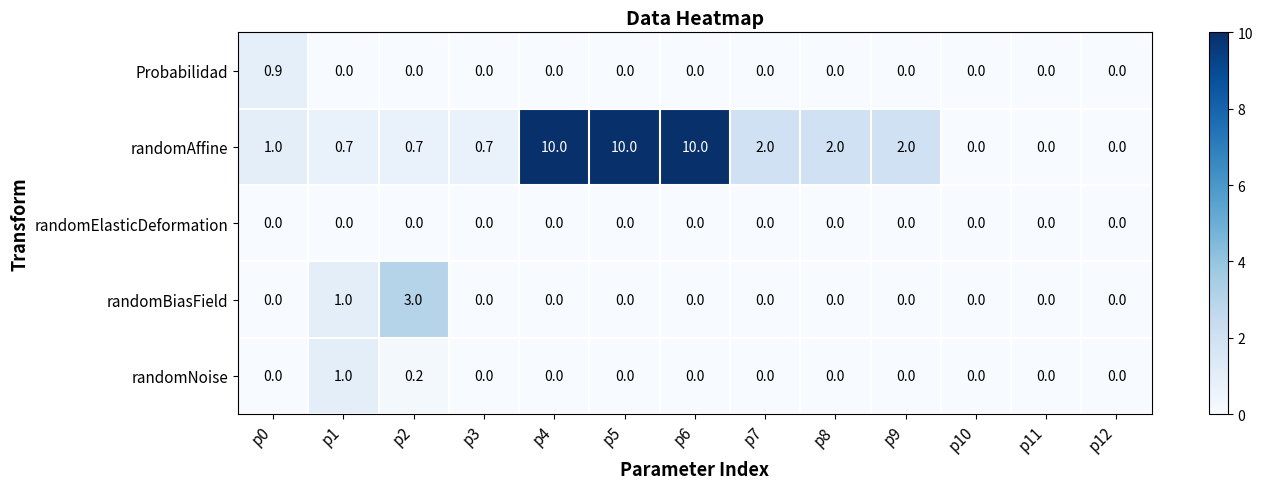

Where is randomBiasField nearest to the value 1?

p1